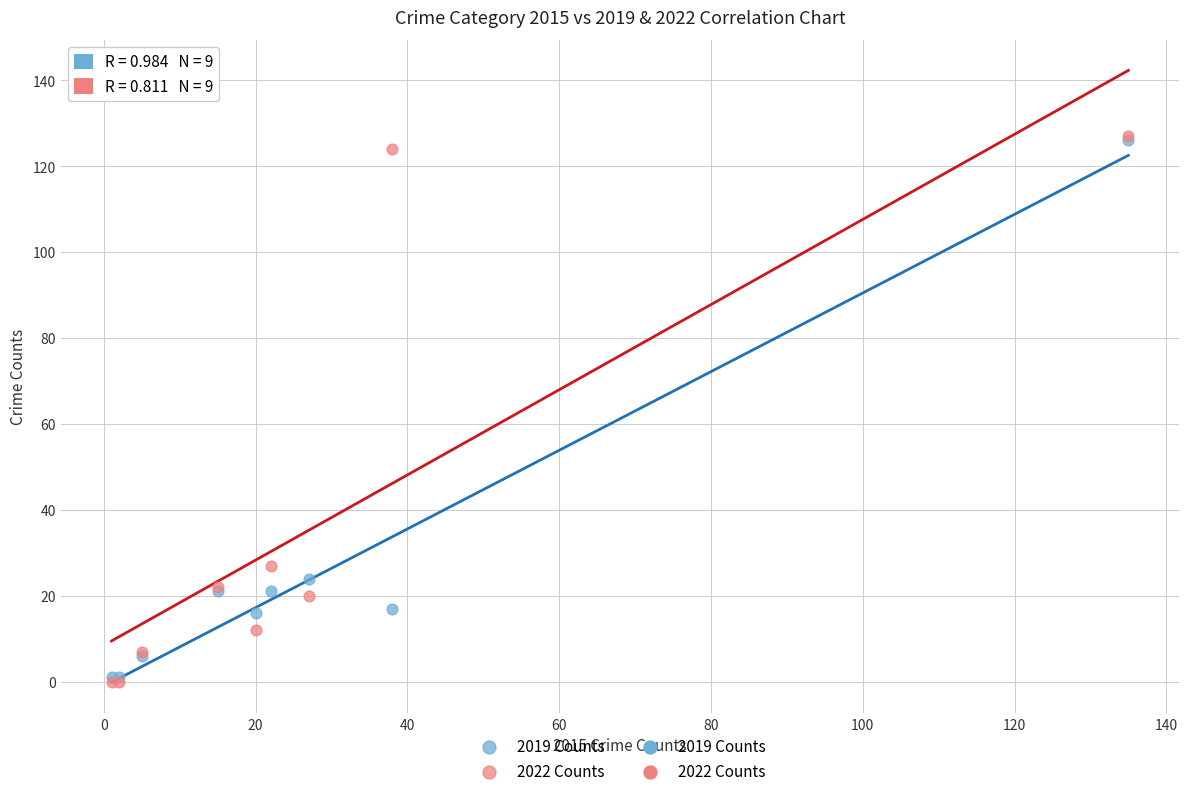

Across all series, what Y value is closest to 63?

27